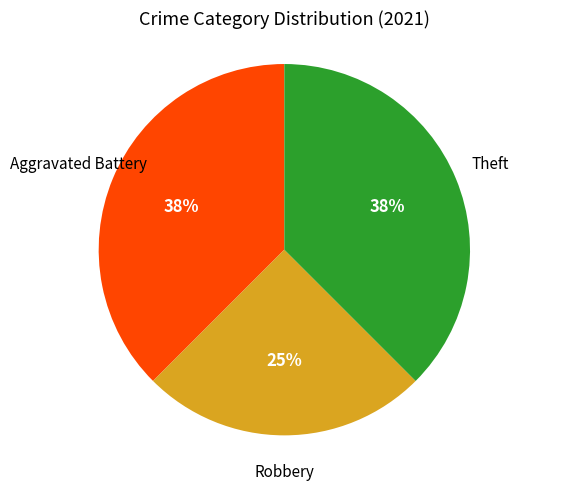

Does any single category account for the majority?

No